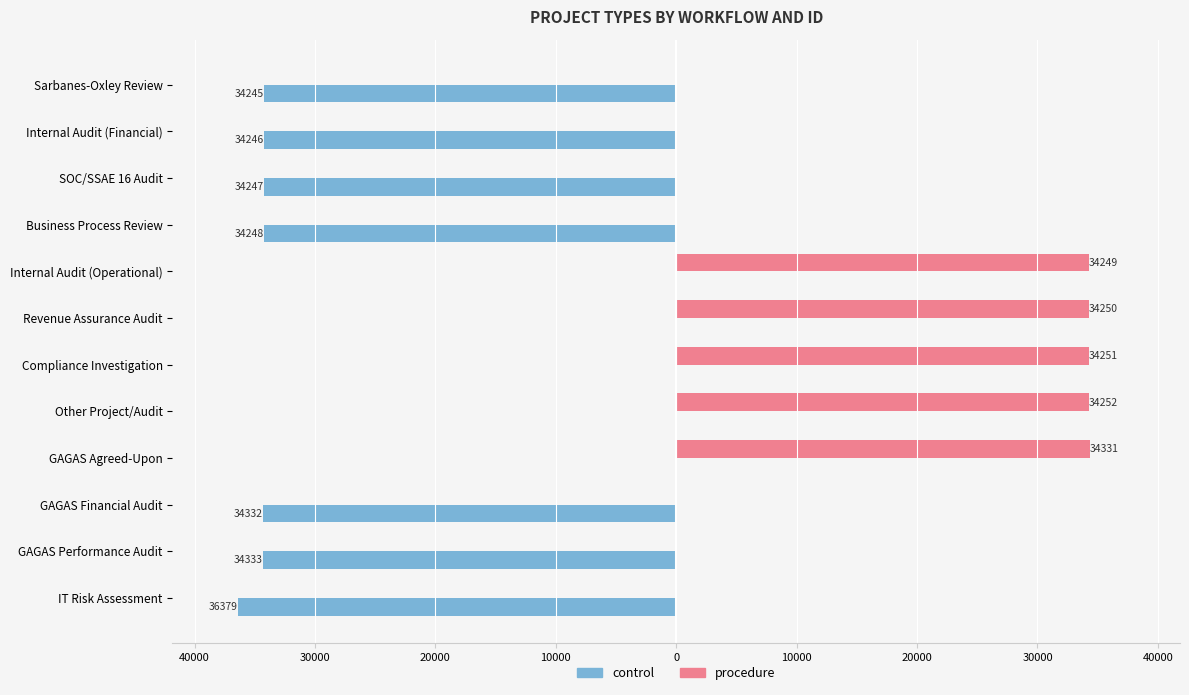

What are all the series names shown in the legend?

control, procedure